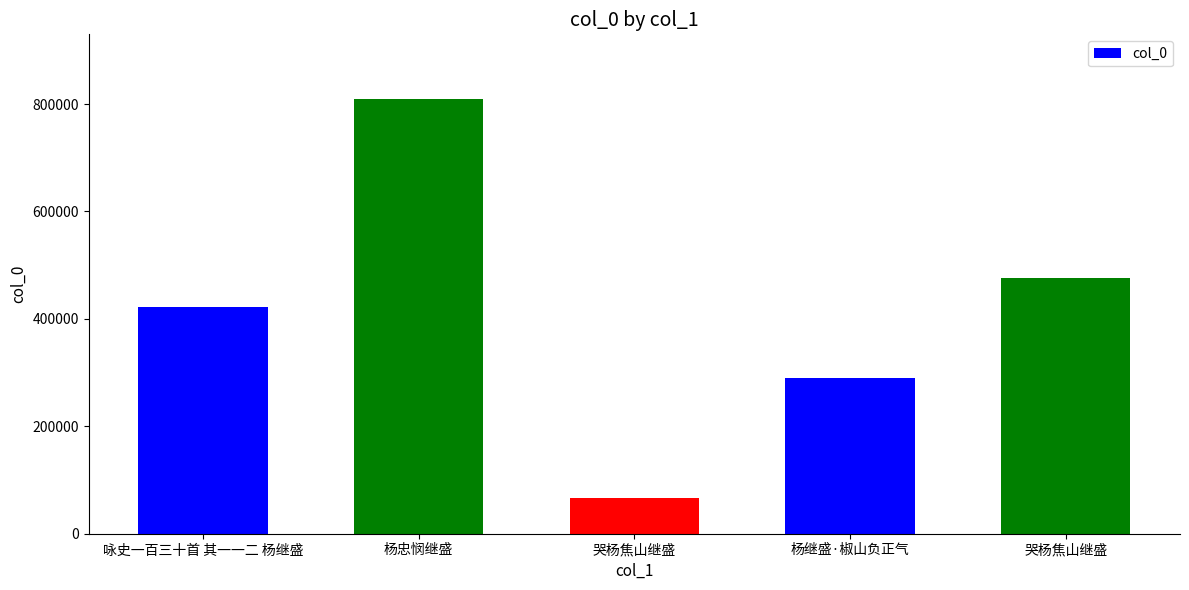

Reading left to right, list all the values displayed in this chart.

422441	808603	66524	289179	476000